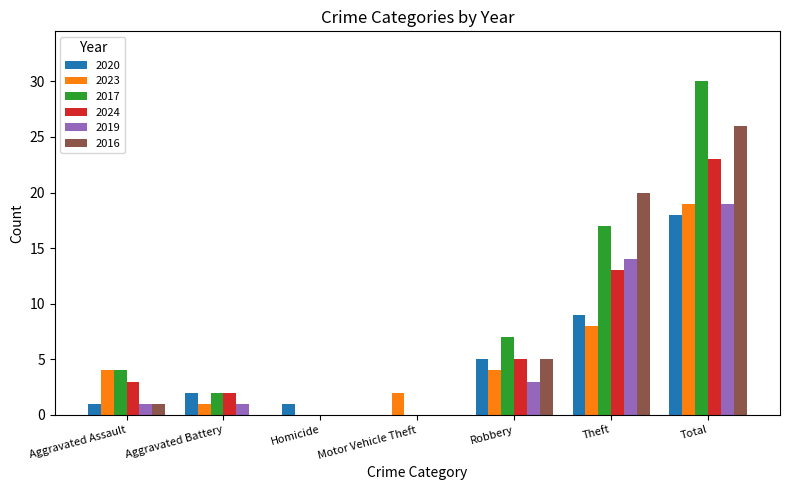

Which series has the largest total across all categories?

2017